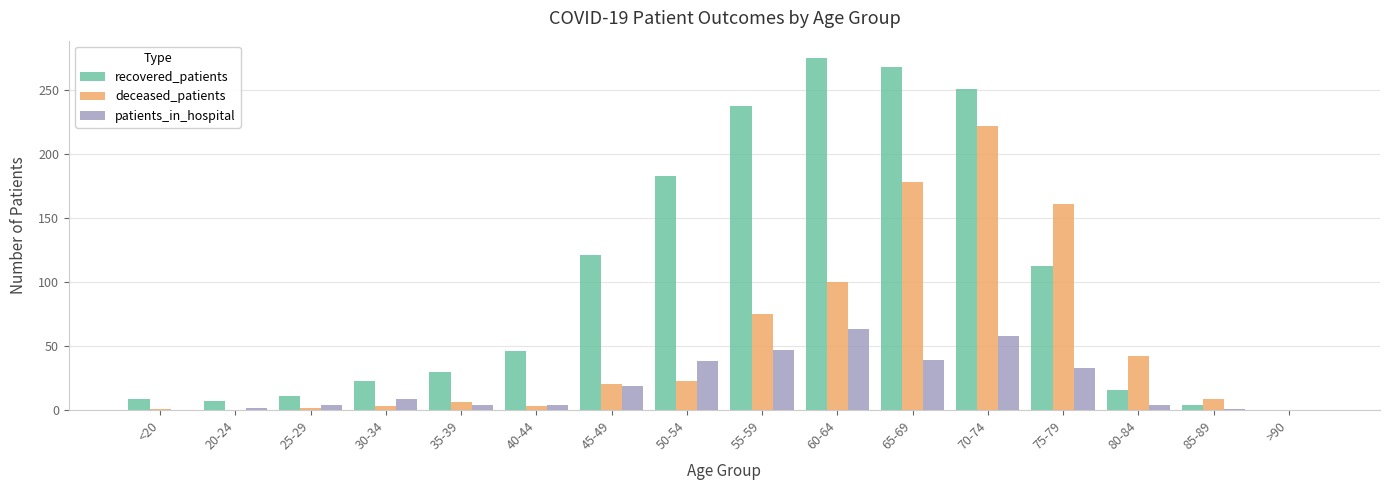

What are all the series names shown in the legend?

recovered_patients, deceased_patients, patients_in_hospital